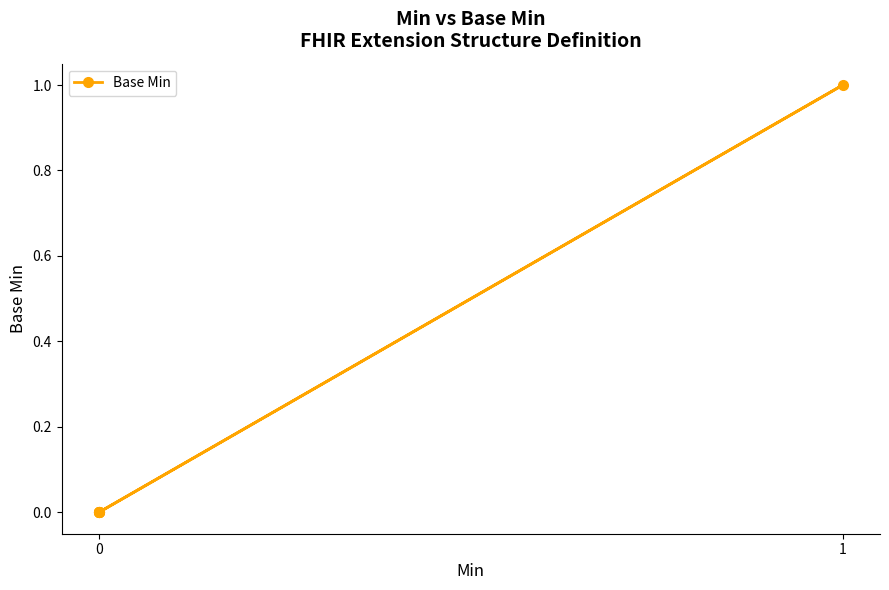

Does the chart have visible grid lines?

No